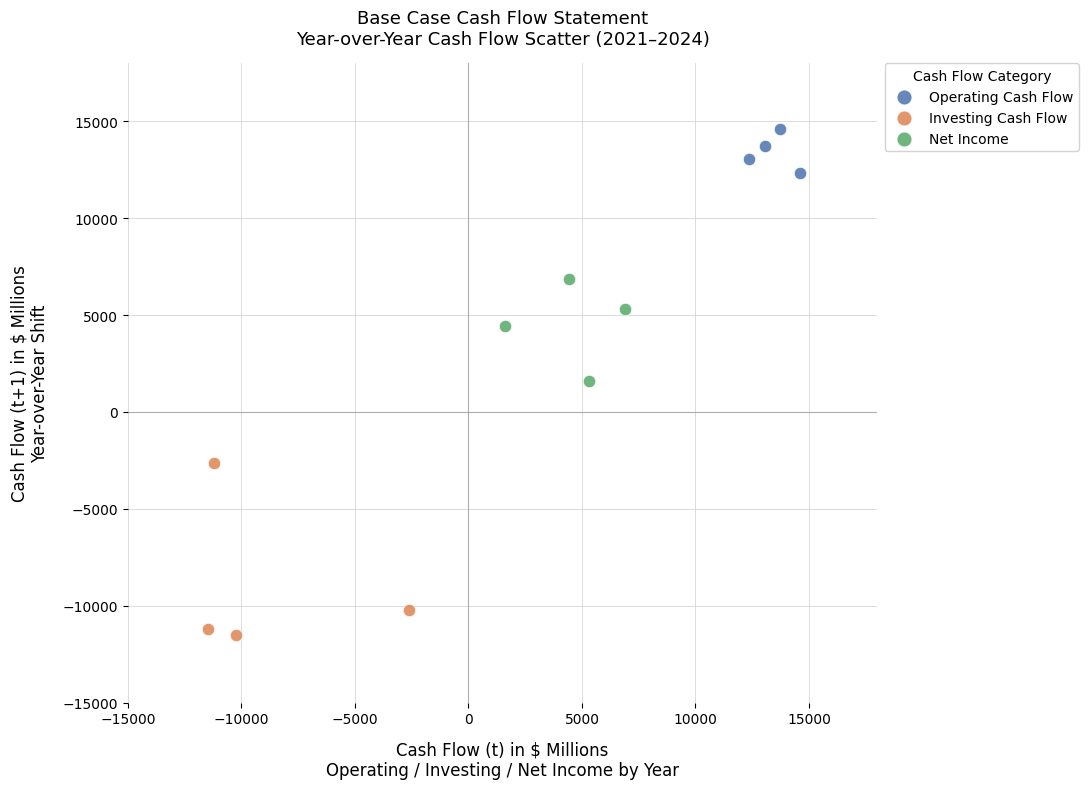

Which series contains the lowest Y value?

Investing Cash Flow